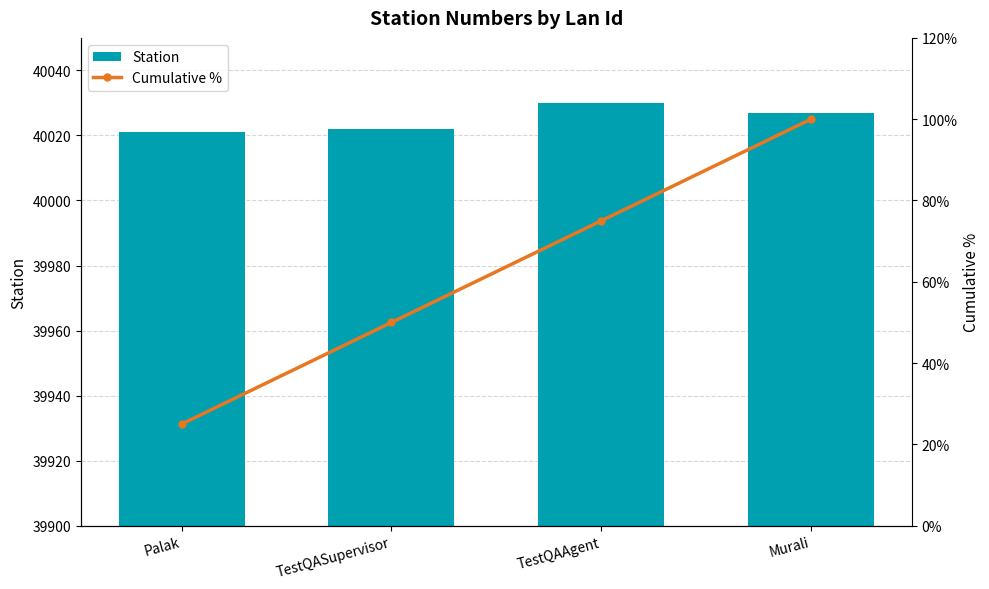

What position from the left is Murali?

4